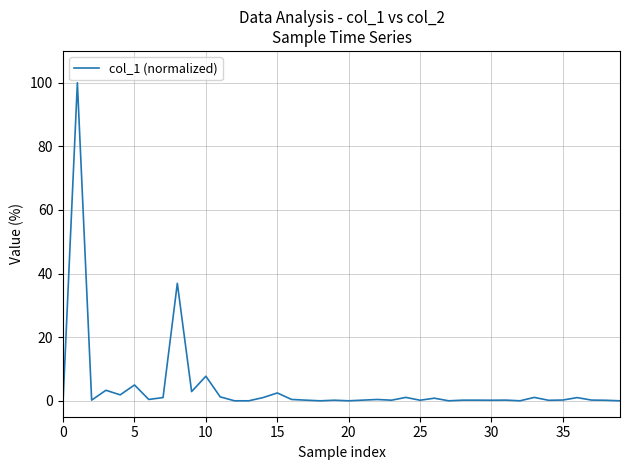

What is the difference between the maximum and minimum values?

100.0